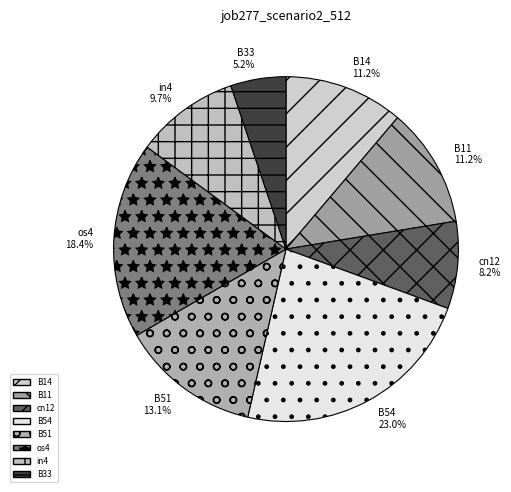

Does any single category account for the majority?

No